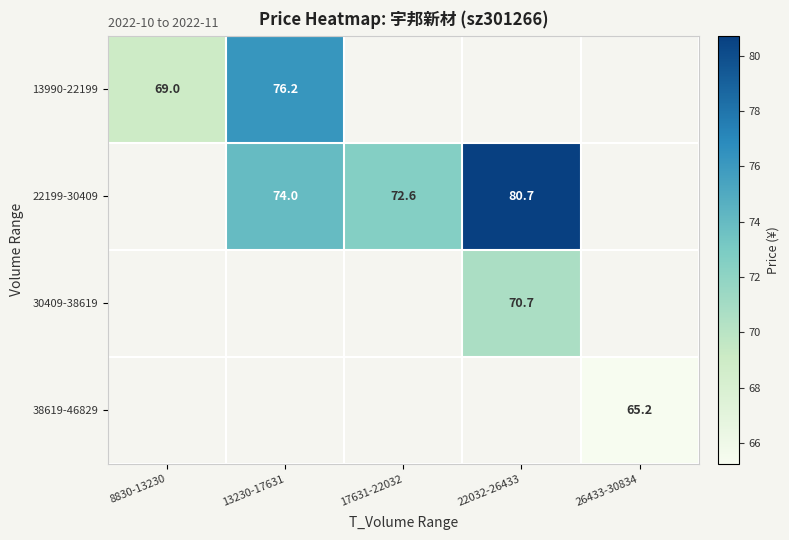

Is the value of 22199-30409 at 17631-22032 greater than the value of 30409-38619 at 26433-30834?

No